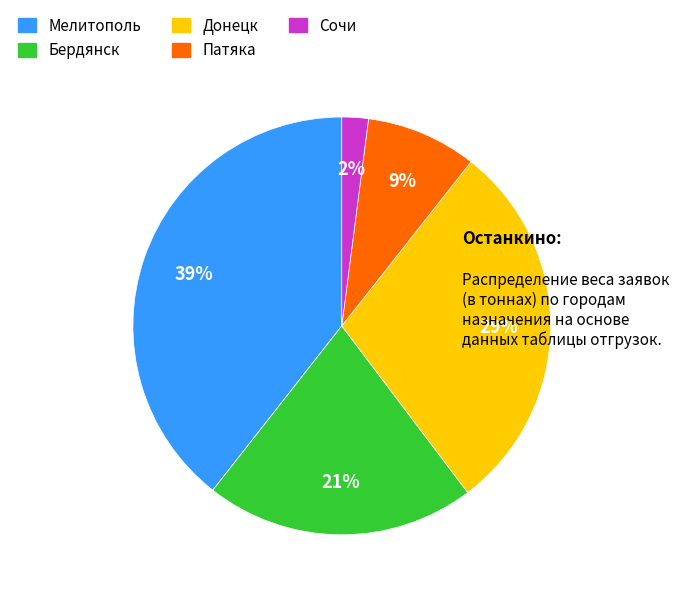

Count the number of slices in the pie.

5